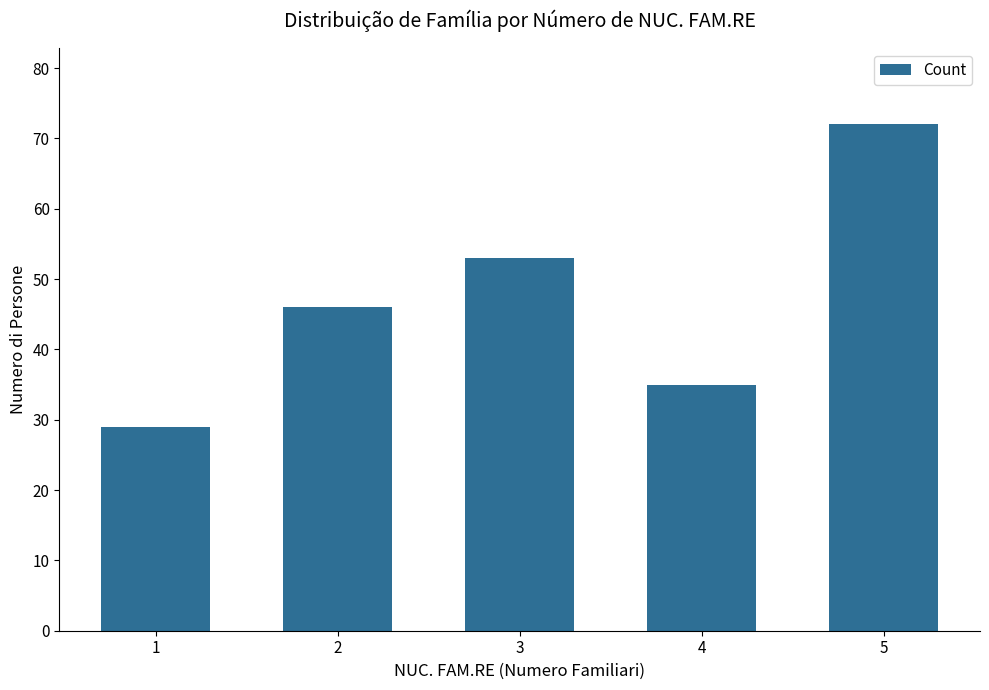

What is the greatest value displayed?

72